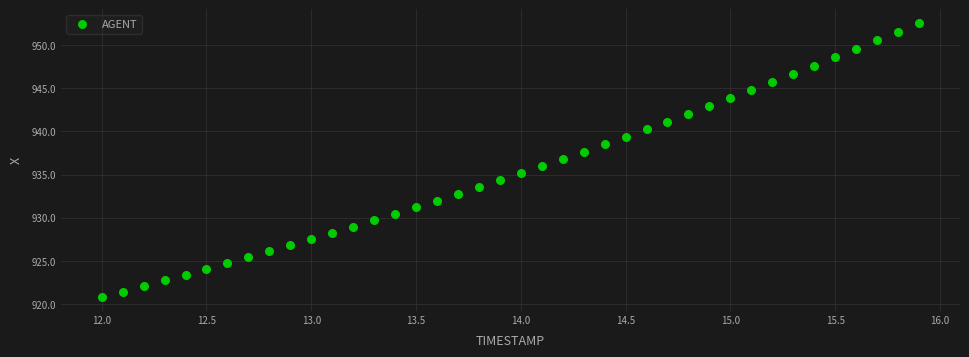

What is the range of X values (max minus min)?

3.9